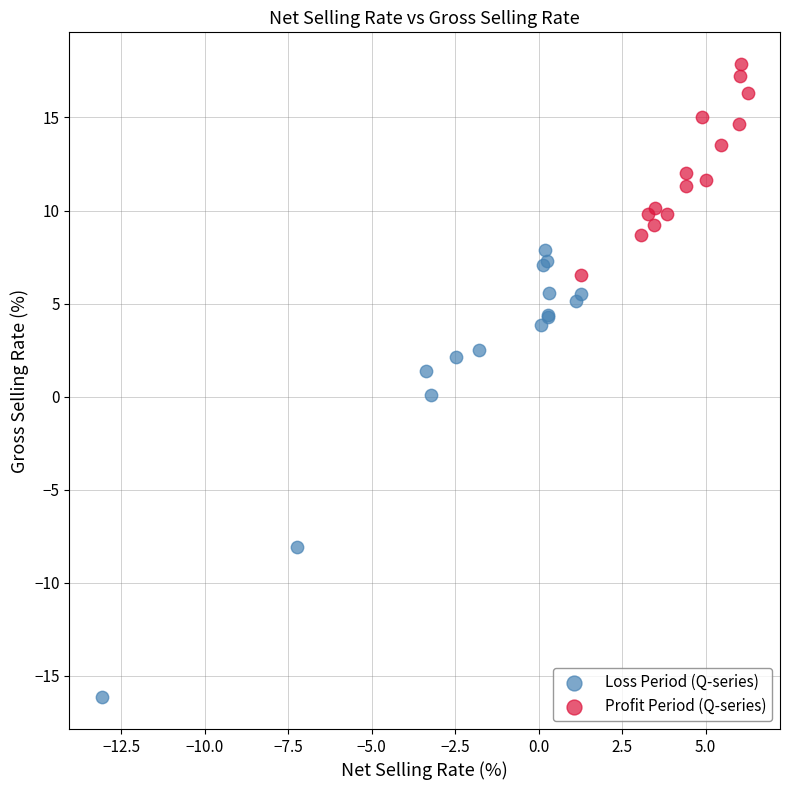

Which series reaches the maximum Y coordinate?

Profit Period (Q-series)